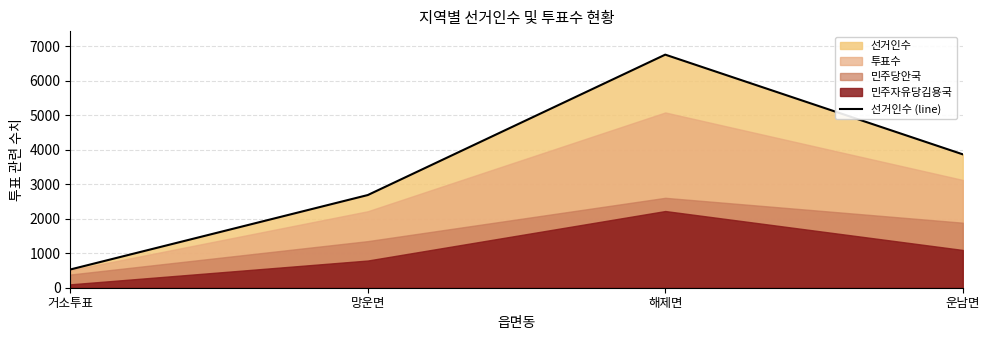

Rank the categories by value from lowest to highest.

거소투표, 망운면, 운남면, 해제면